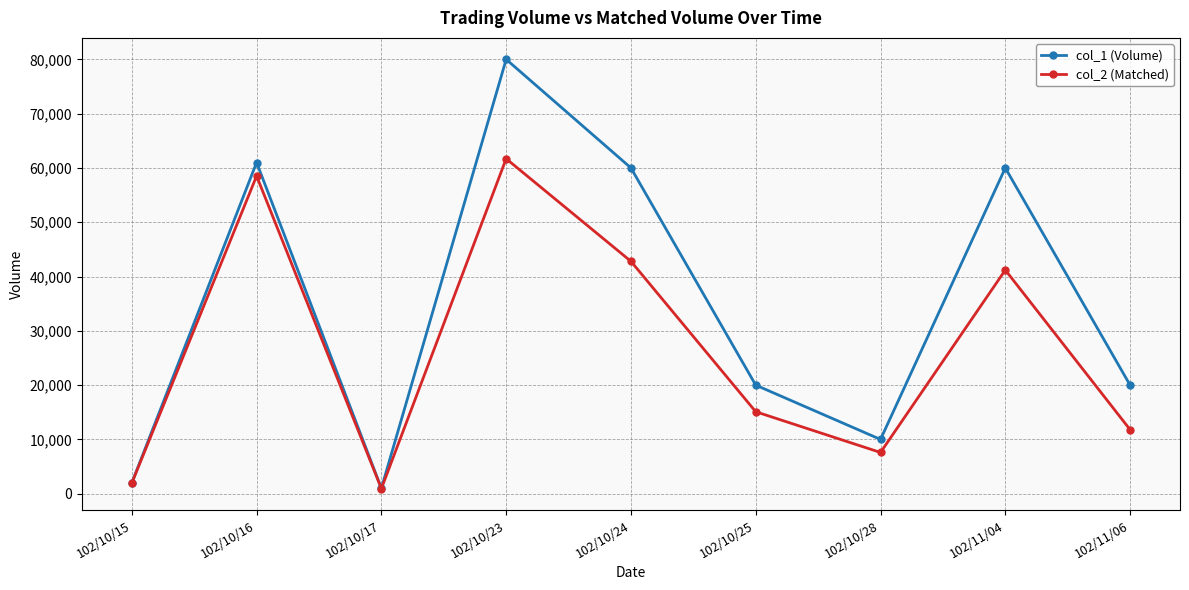

What is the greatest value displayed?

80000